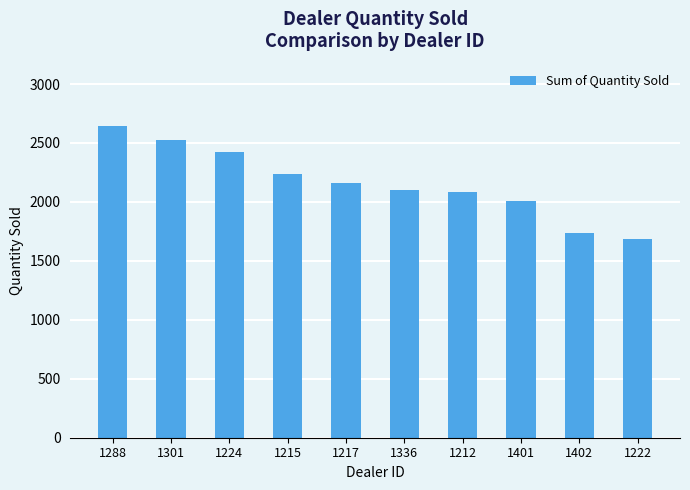

How many bars are there in total?

10